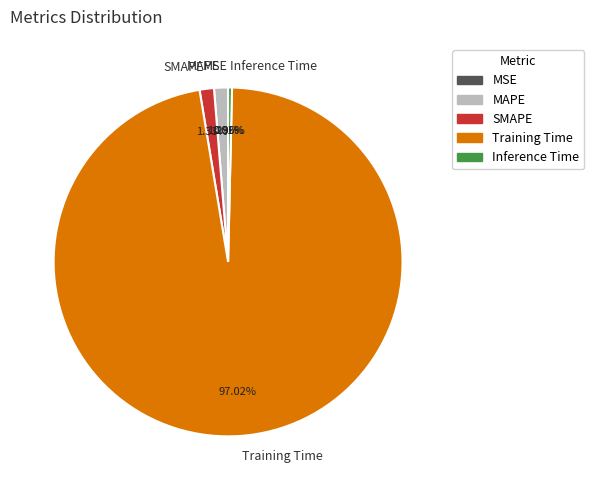

Do MAPE and SMAPE together represent more than half of the pie?

No